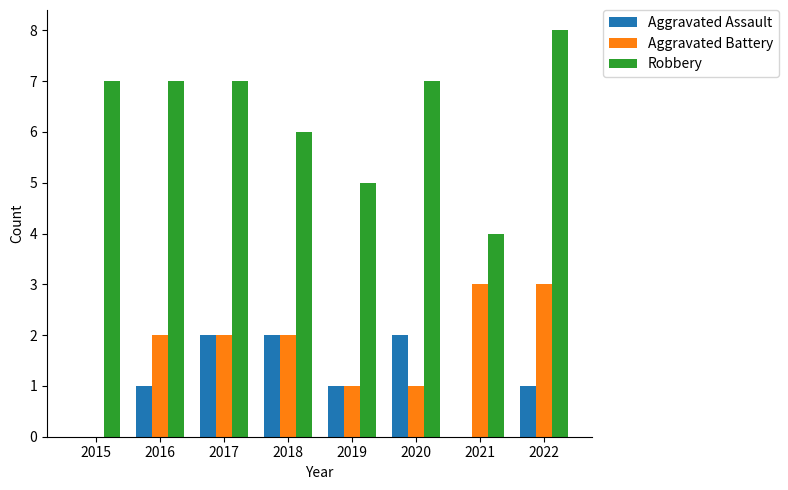

Reading left to right, list all the values displayed in this chart.

Aggravated Assault: 2015=0	2016=1	2017=2	2018=2	2019=1	2020=2	2021=0	2022=1
Aggravated Battery: 2015=0	2016=2	2017=2	2018=2	2019=1	2020=1	2021=3	2022=3
Robbery: 2015=7	2016=7	2017=7	2018=6	2019=5	2020=7	2021=4	2022=8